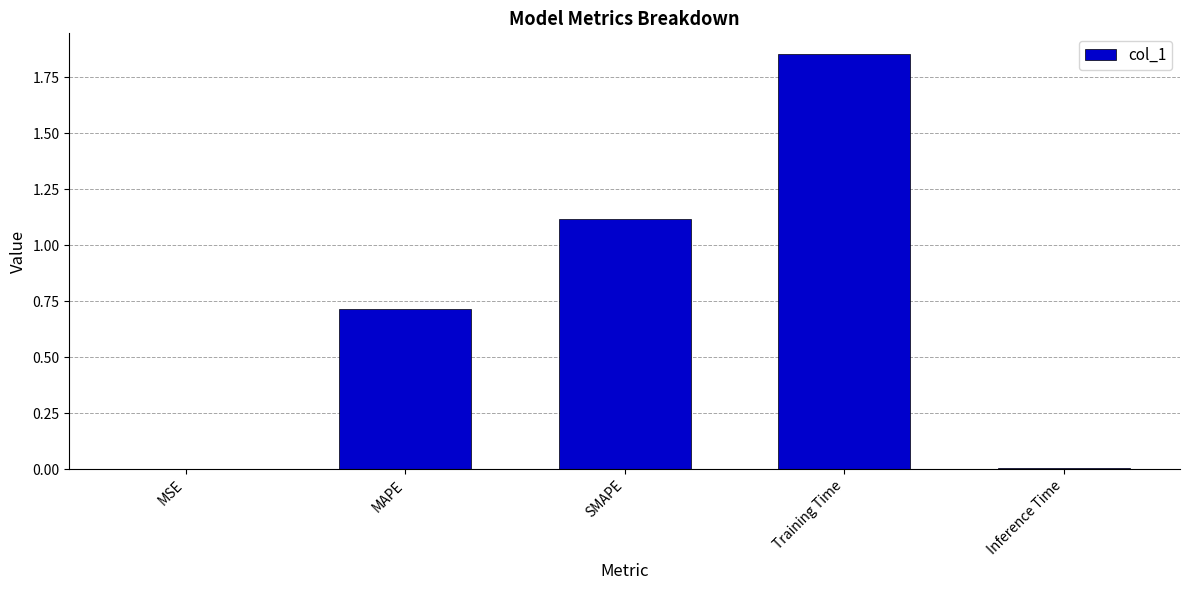

The chart shows a value of 1.1 at SMAPE. True or false?

True